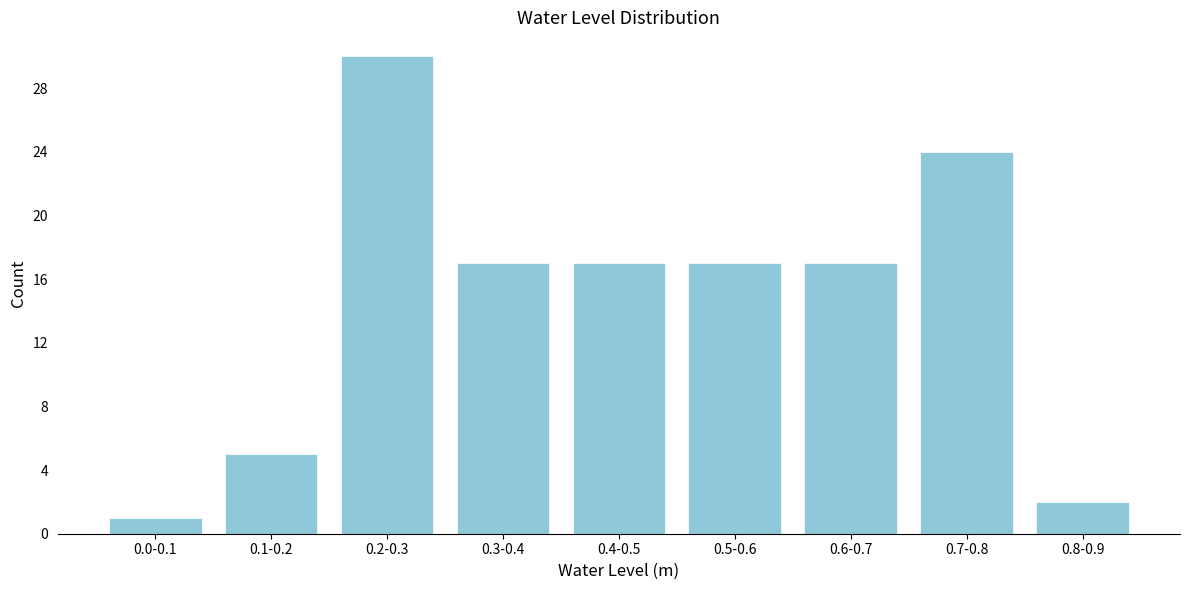

Reading left to right, list all the values displayed in this chart.

1	5	30	17	17	17	17	24	2